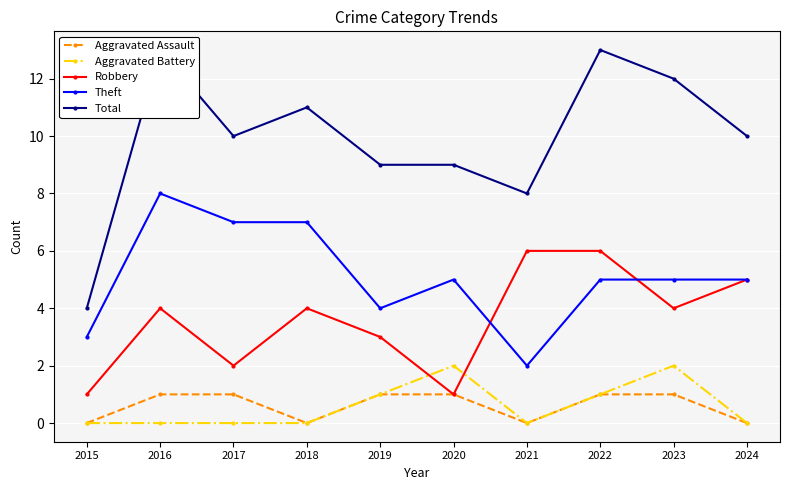

True or false: Total and Theft intersect in this chart.

False